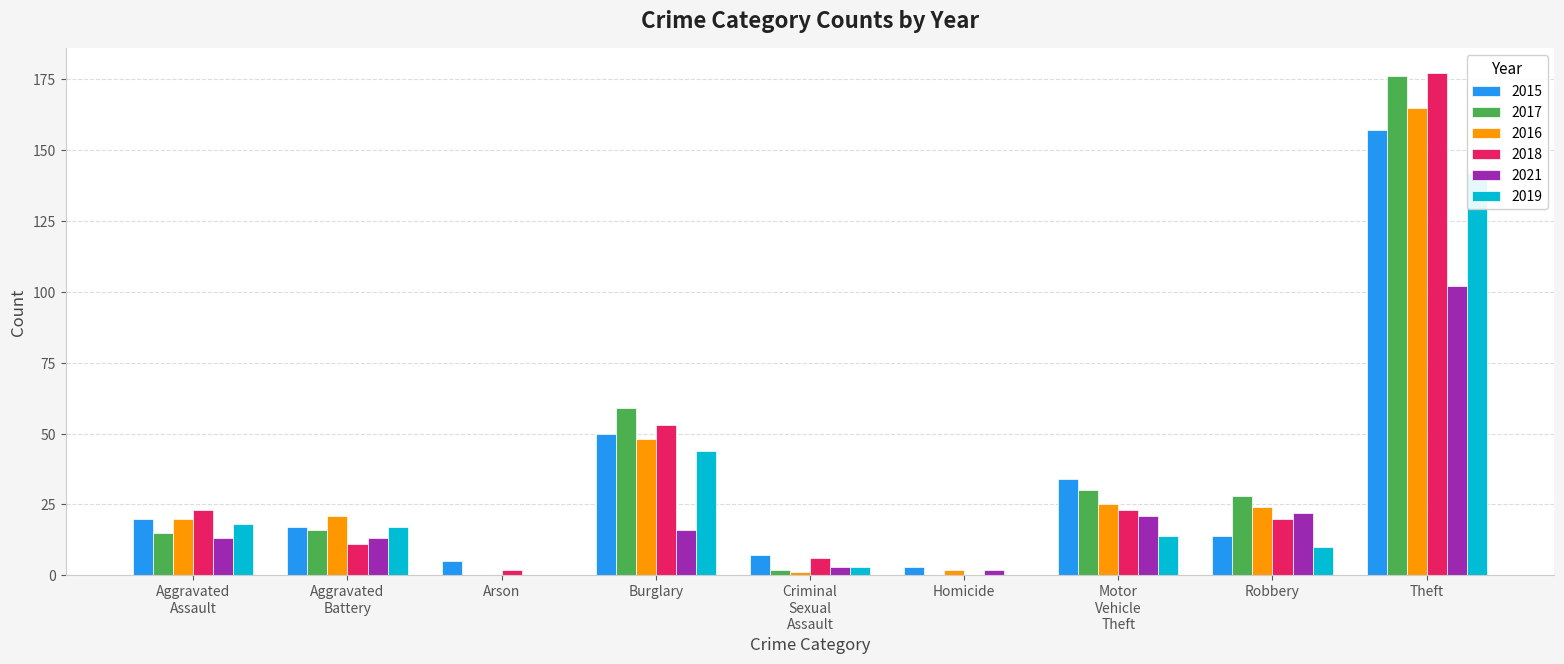

What is the total value across all series at Burglary?

270